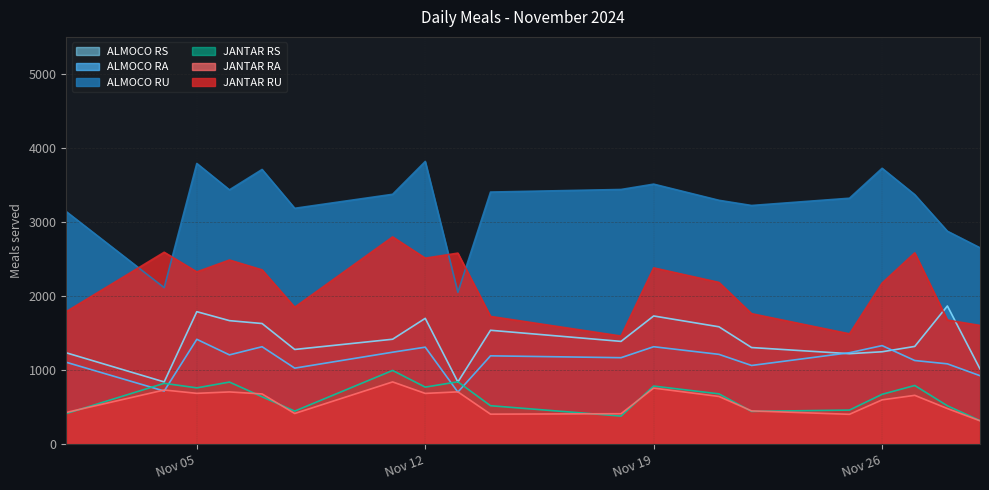

In JANTAR RS, how many points are higher than both neighbors (excluding endpoints)?

6